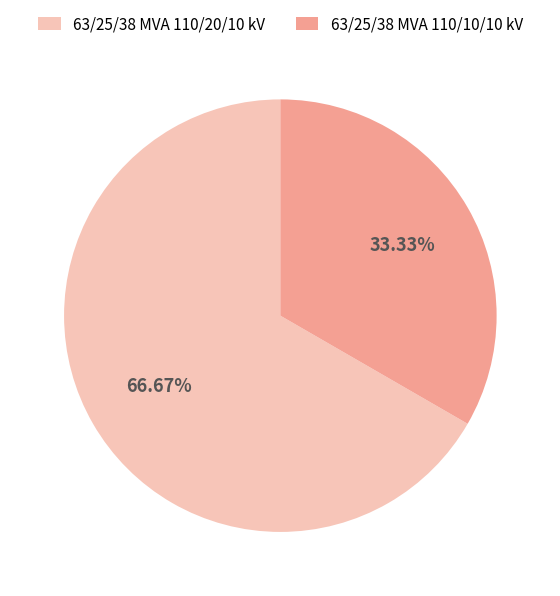

Rank the categories by value from lowest to highest.

63/25/38 MVA 110/10/10 kV, 63/25/38 MVA 110/20/10 kV